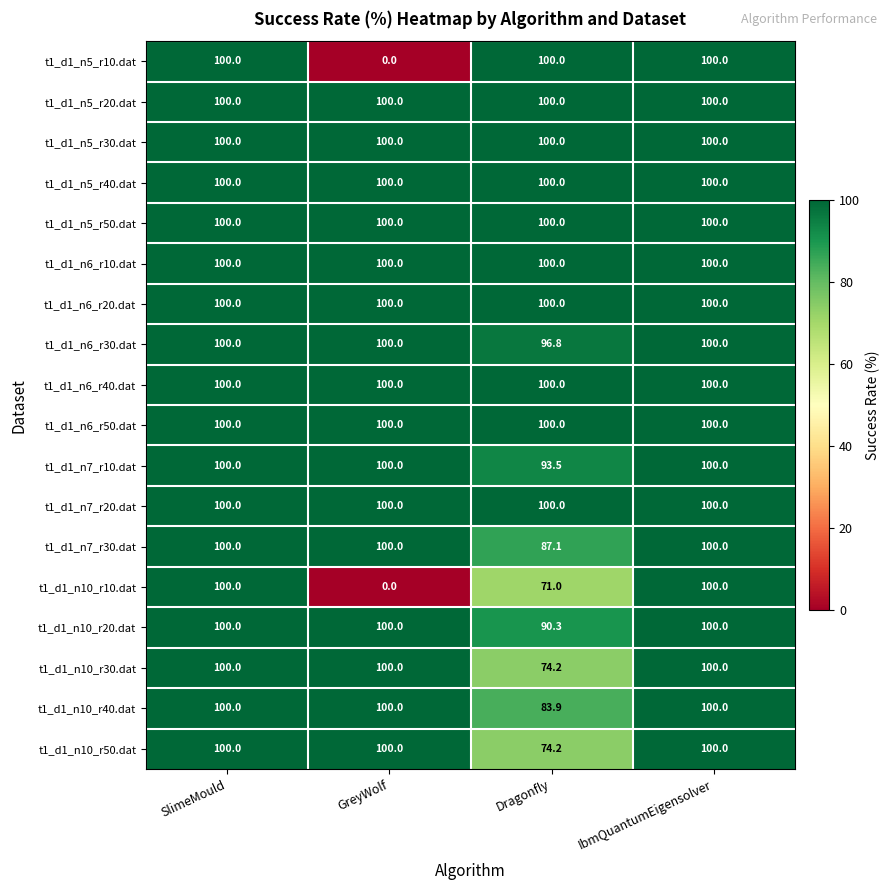

What is the sum of the t1_d1_n10_r50.dat values at GreyWolf and SlimeMould?

200.0